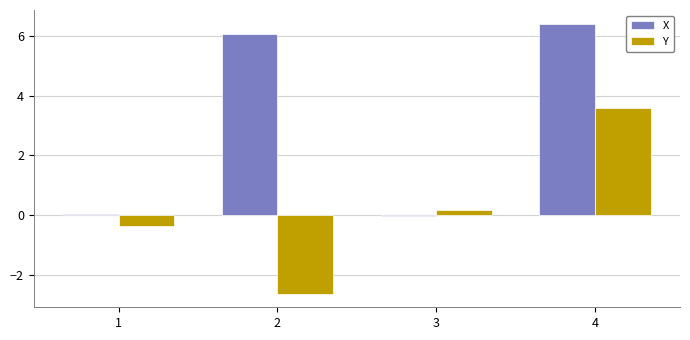

What is the difference between the maximum and minimum values in the Y series?

6.2